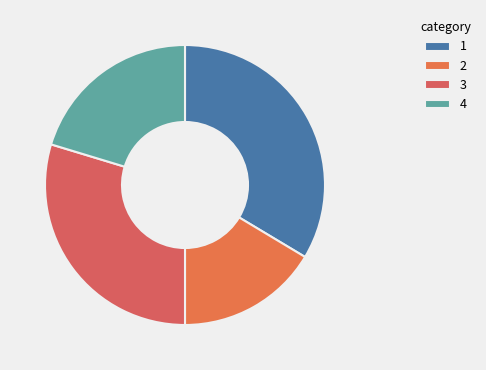

How many segments does this pie chart have?

4